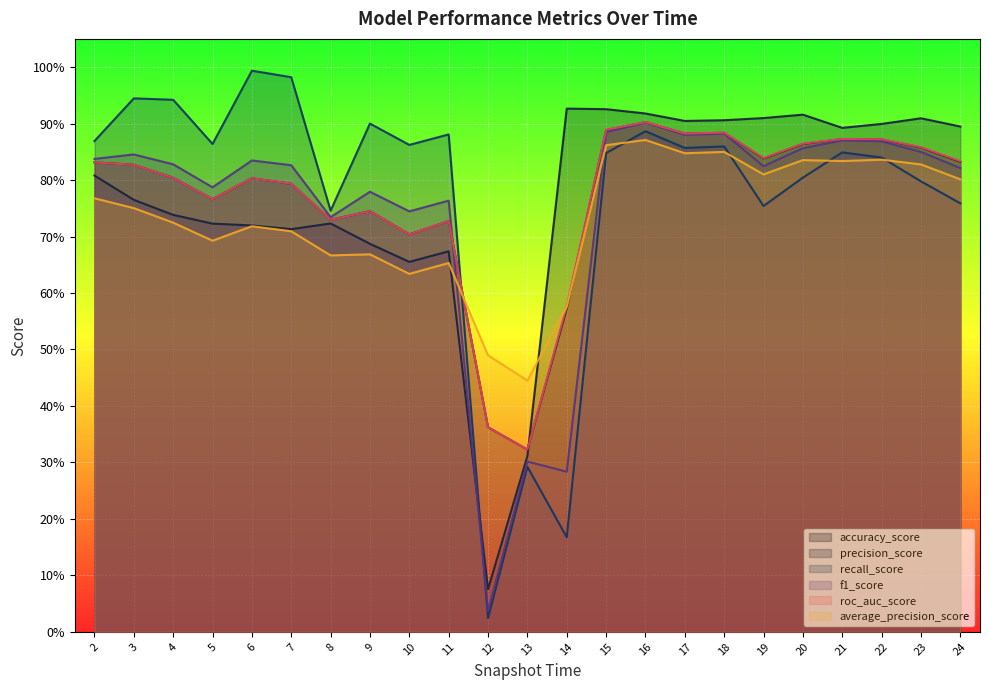

The accuracy_score series shows 1.5 at 15. True or false?

False